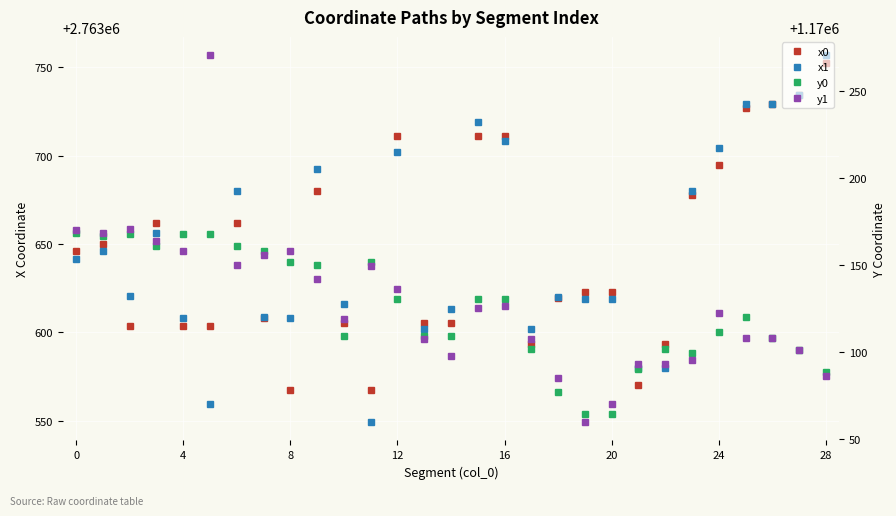

What is the label of the 15th point from the right?

14